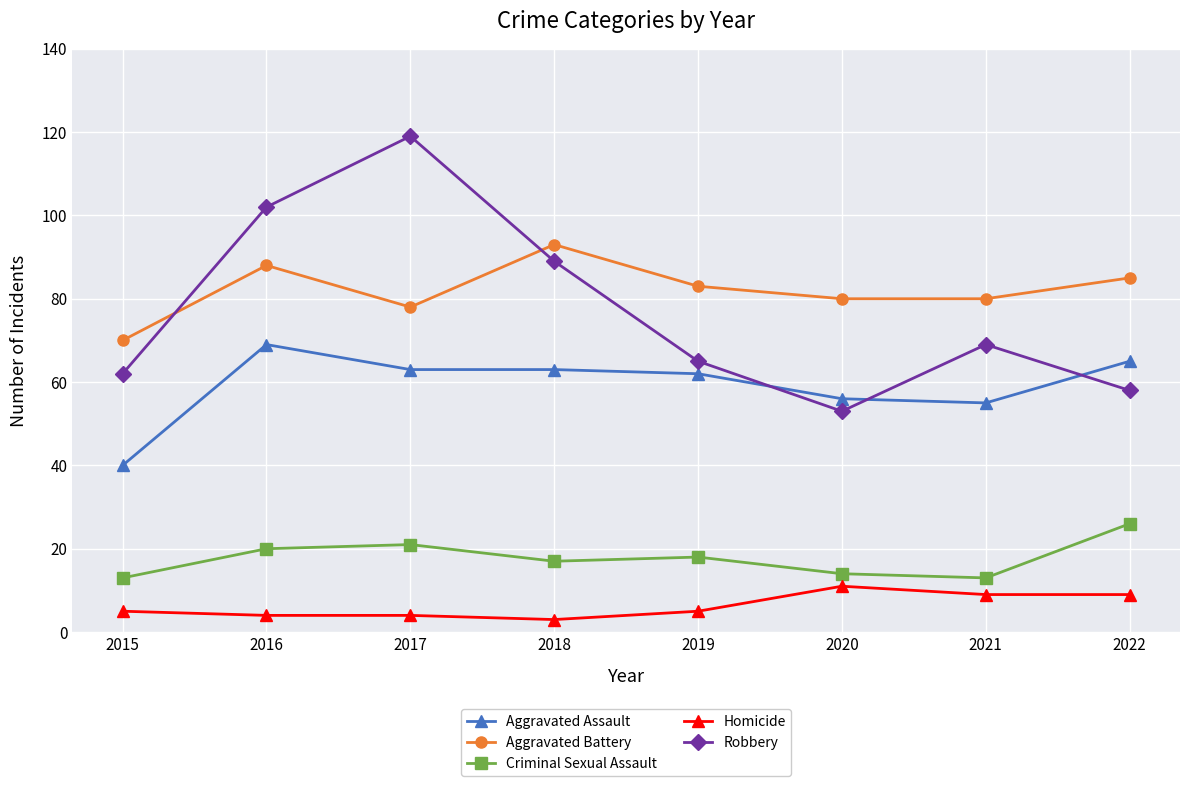

Reading right to left, what are all the values shown in this chart?

Aggravated Assault: 2022=65	2021=55	2020=56	2019=62	2018=63	2017=63	2016=69	2015=40
Aggravated Battery: 2022=85	2021=80	2020=80	2019=83	2018=93	2017=78	2016=88	2015=70
Criminal Sexual Assault: 2022=26	2021=13	2020=14	2019=18	2018=17	2017=21	2016=20	2015=13
Homicide: 2022=9	2021=9	2020=11	2019=5	2018=3	2017=4	2016=4	2015=5
Robbery: 2022=58	2021=69	2020=53	2019=65	2018=89	2017=119	2016=102	2015=62